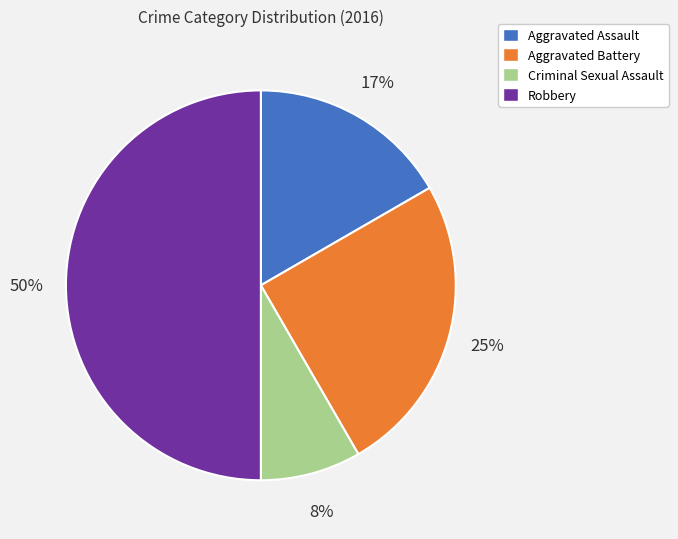

Count the number of slices in the pie.

4